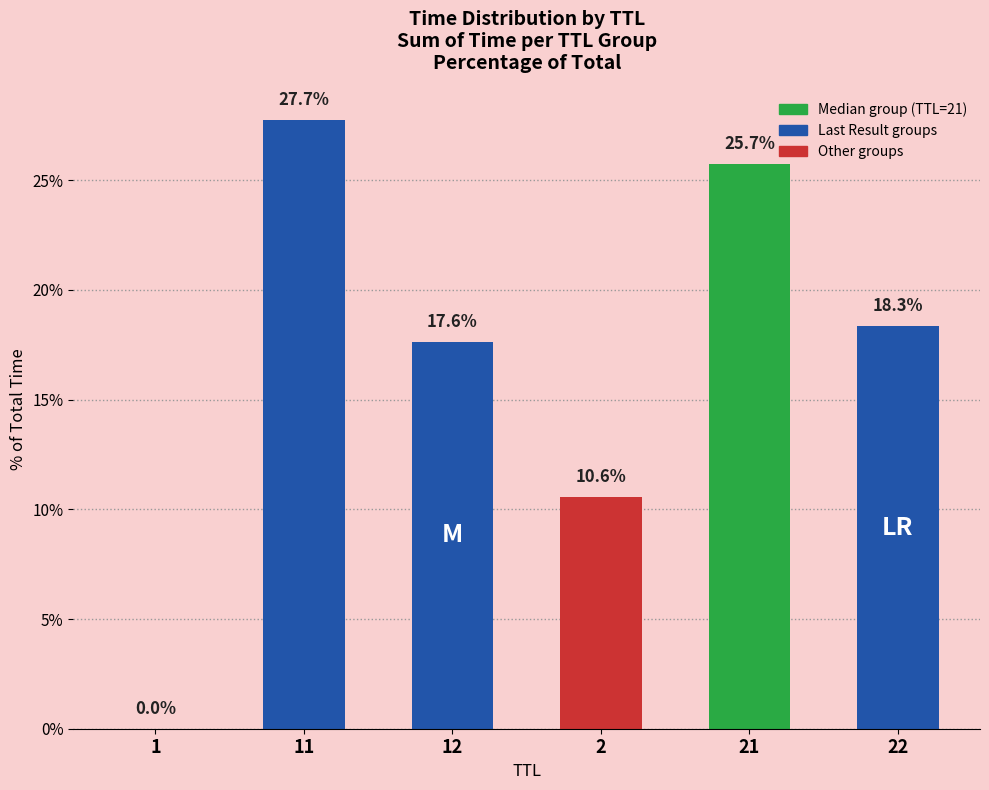

What is the approximate value at 11?

27.7